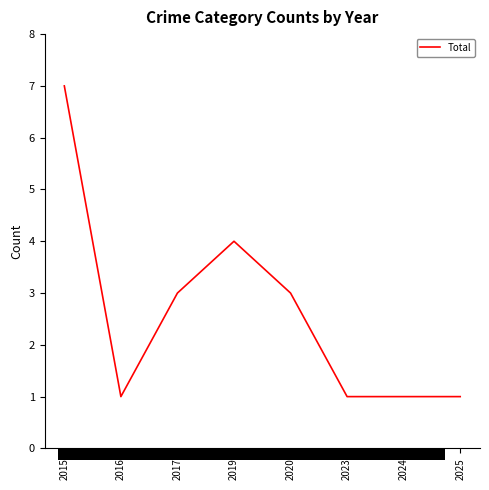

What is the change in value from 2019 to 2025?

-3